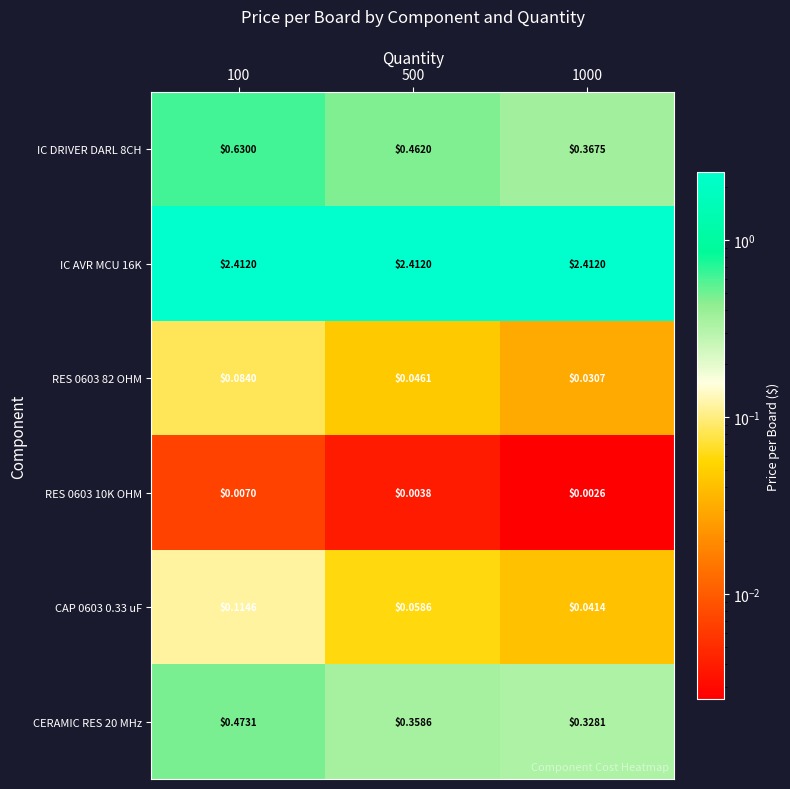

Is the value of IC DRIVER DARL 8CH at 100 greater than the value of CAP 0603 0.33 uF at 1000?

Yes